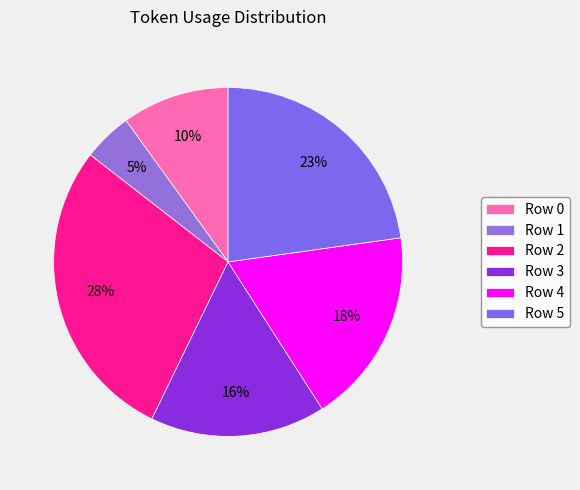

What is the ratio of the value at Row 0 to the value at Row 3?

0.6